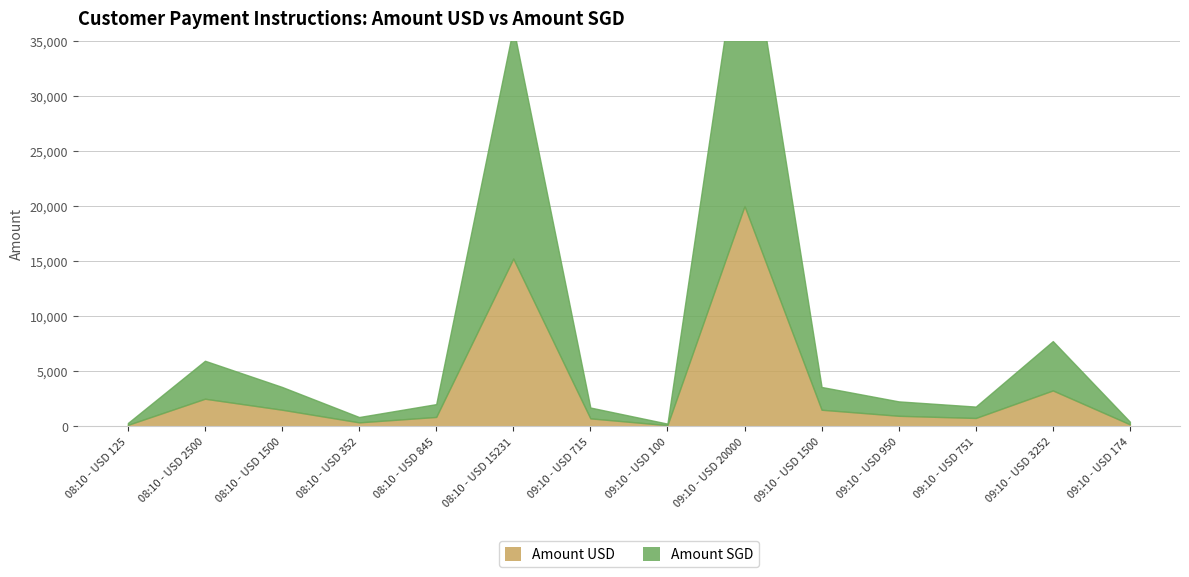

Reading left to right, transcribe all the data shown in this chart.

Amount USD: 125.0	2500.0	1500.0	352.0	845.0	15231.0	715.0	100.0	20000.0	1500.0	950.0	751.0	3252.0	174.0
Amount SGD: 172.4	3448.8	2069.2	485.5	1165.2	21002.6	985.8	137.9	27570.5	2067.6	1309.3	1035.0	4481.2	239.7